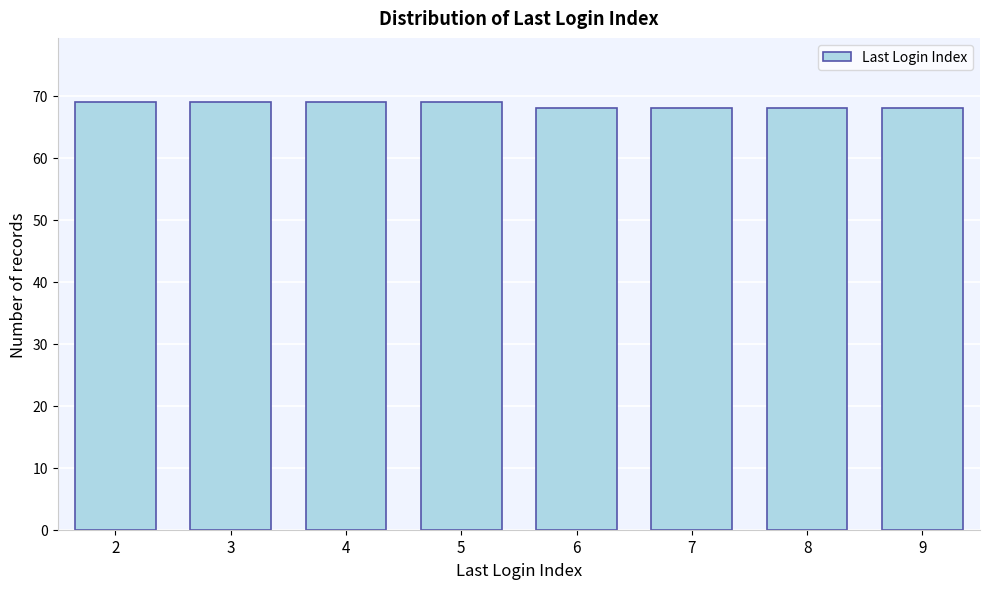

Reading right to left, list all the values displayed in this chart.

9=68	8=68	7=68	6=68	5=69	4=69	3=69	2=69